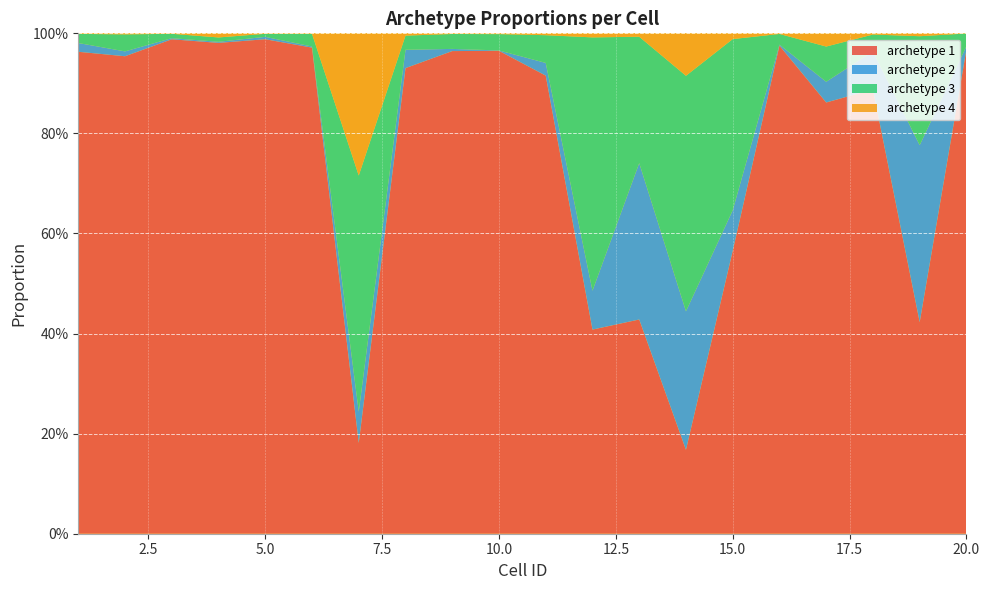

Reading right to left, transcribe all the data shown in this chart.

archetype 1: 20=1.0	19=0.4	18=0.9	17=0.9	16=1.0	15=0.6	14=0.2	13=0.4	12=0.4	11=0.9	10=1.0	9=1.0	8=0.9	7=0.2	6=1.0	5=1.0	4=1.0	3=1.0	2=1.0	1=1.0
archetype 2: 20=0.0	19=0.4	18=0.1	17=0.0	16=0.0	15=0.1	14=0.3	13=0.3	12=0.1	11=0.0	10=0.0	9=0.0	8=0.0	7=0.1	6=0.0	5=0.0	4=0.0	3=0.0	2=0.0	1=0.0
archetype 3: 20=0.0	19=0.2	18=0.0	17=0.1	16=0.0	15=0.3	14=0.5	13=0.3	12=0.5	11=0.1	10=0.0	9=0.0	8=0.0	7=0.5	6=0.0	5=0.0	4=0.0	3=0.0	2=0.0	1=0.0
archetype 4: 20=0.0	19=0.0	18=0.0	17=0.0	16=0.0	15=0.0	14=0.1	13=0.0	12=0.0	11=0.0	10=0.0	9=0.0	8=0.0	7=0.3	6=0.0	5=0.0	4=0.0	3=0.0	2=0.0	1=0.0